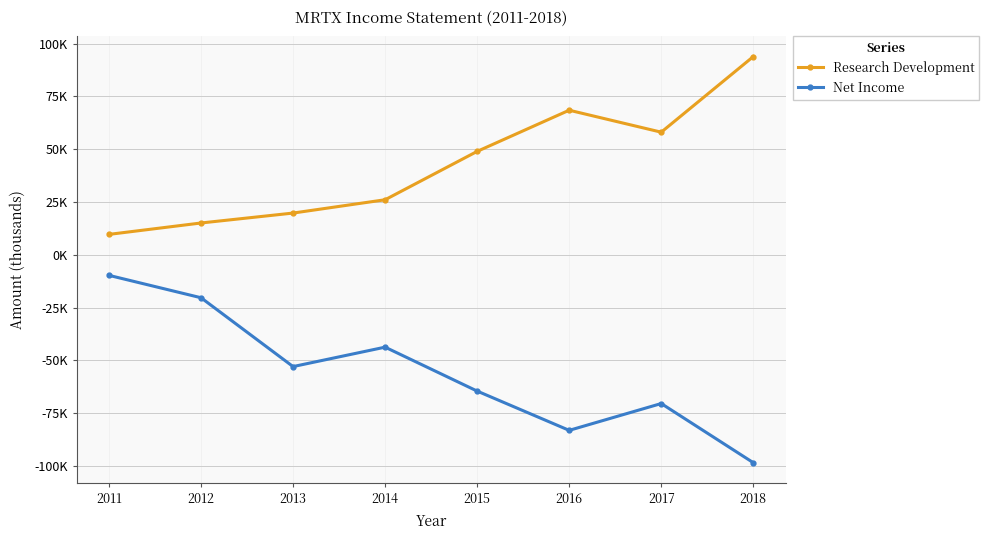

What is the sum of all Net Income values?

-443000